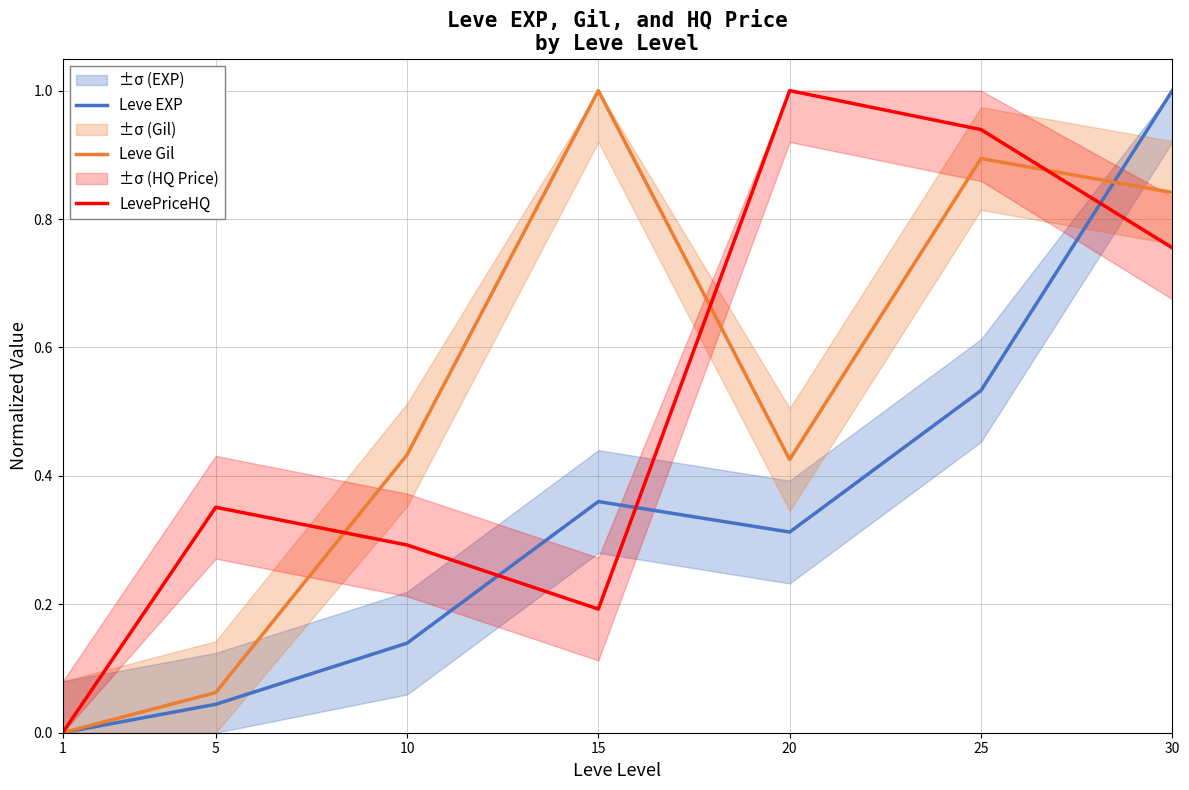

Is the value of Leve EXP at 1 greater than the value of Leve Gil at 10?

No